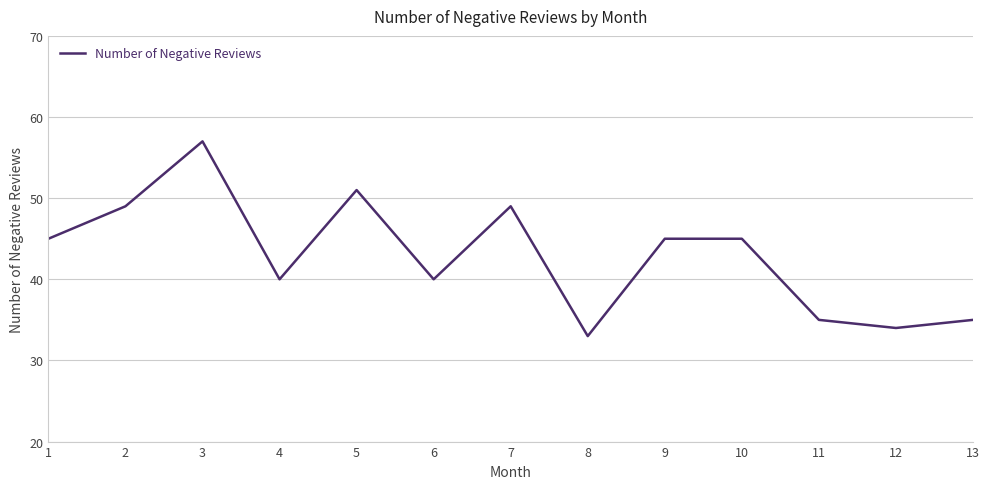

Is it true that the value at 6 is 40?

True